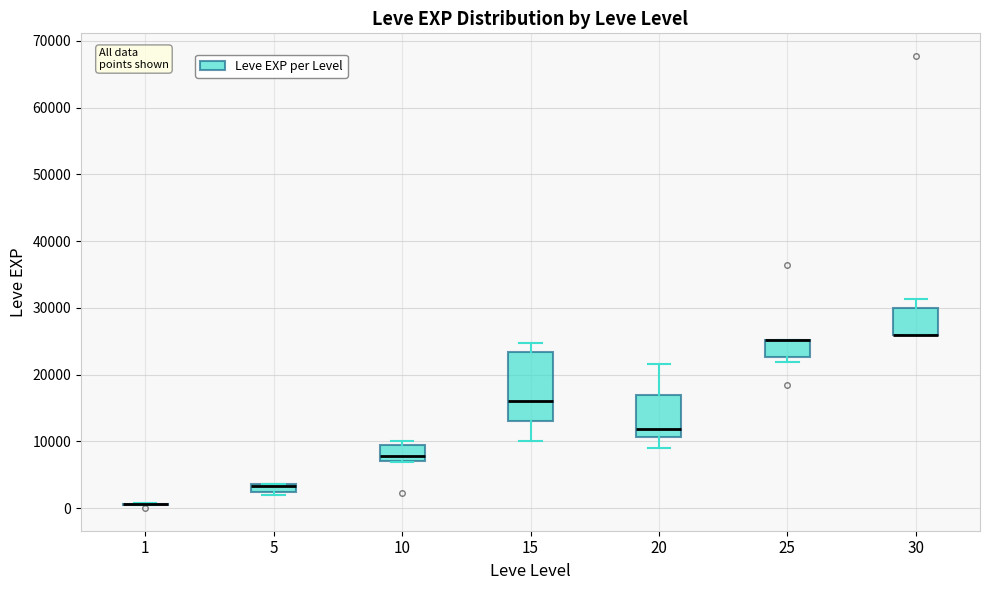

Where is the upper edge of the box at x = 30 on the y-axis? The values are not printed on the chart, so give them approximately, as read against the axis.

30000